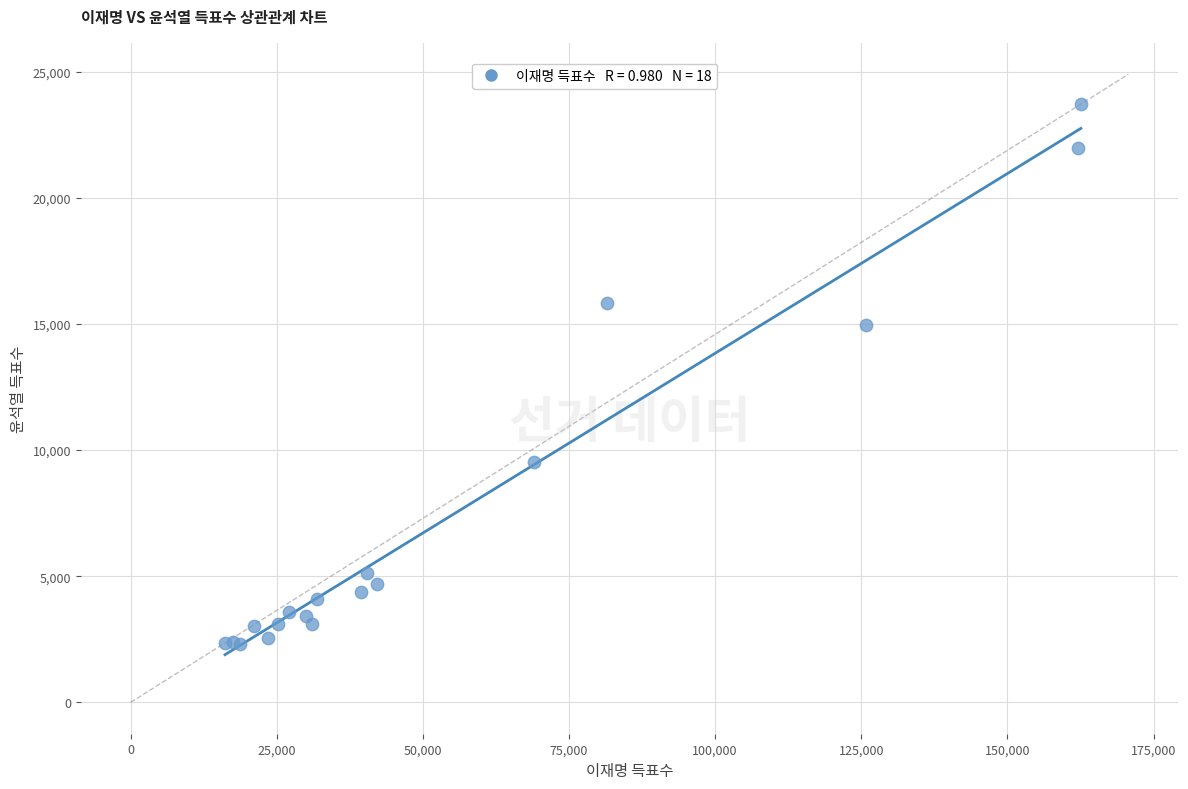

What Y value in the scatter plot is closest to 13011?

14936